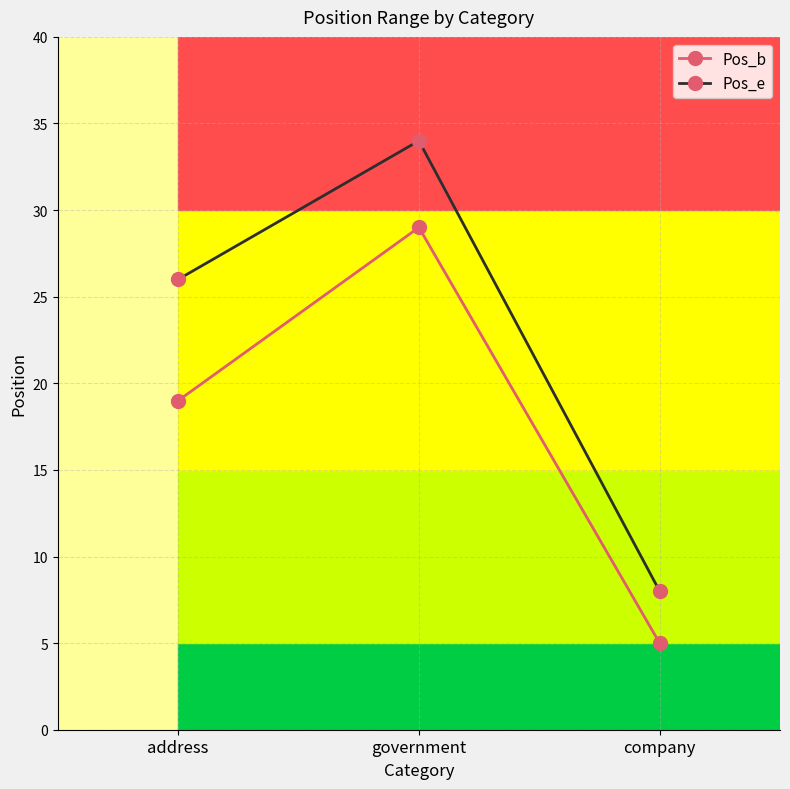

Reading left to right, transcribe all the data shown in this chart.

Pos_b: address=19	government=29	company=5
Pos_e: address=26	government=34	company=8